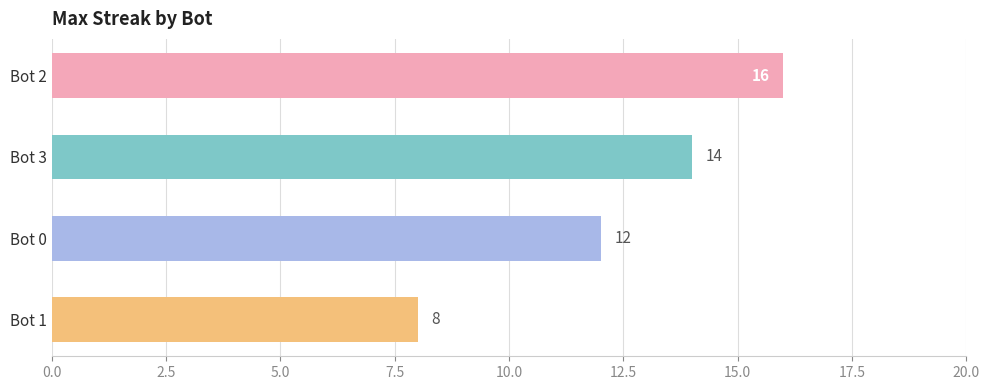

What is the change in value from Bot 2 to Bot 1?

-8